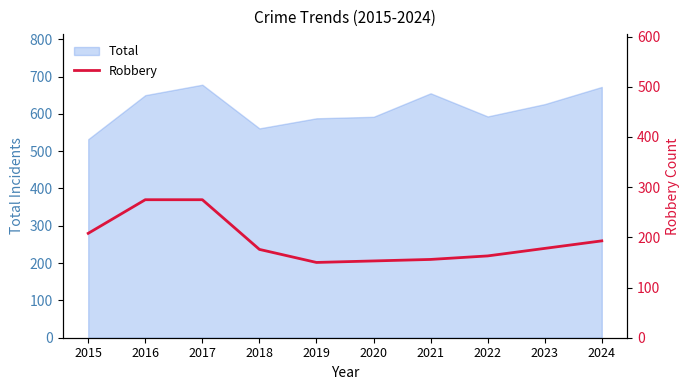

What is the maximum value shown in the chart?

275